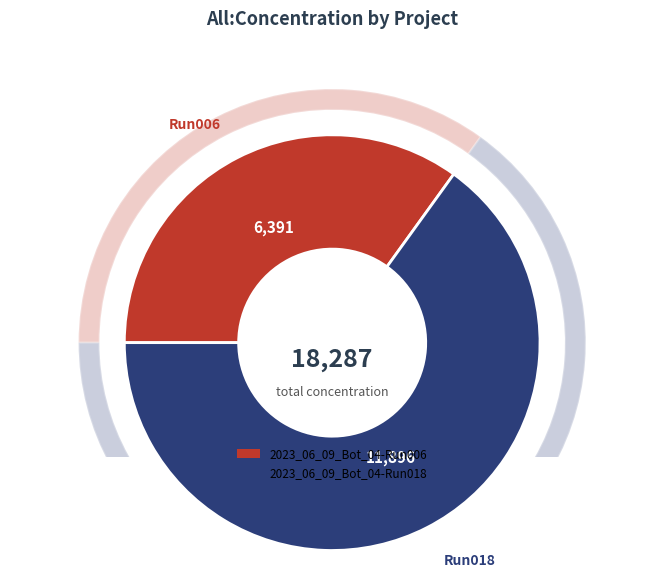

To the nearest percent, what is the average slice percentage?

50%